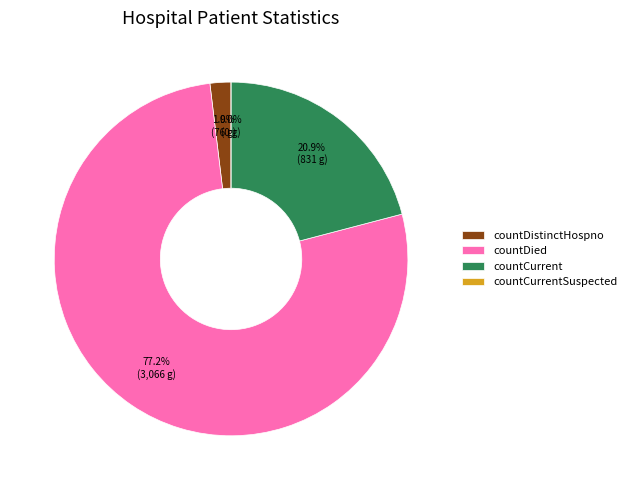

Count the number of slices in the pie.

4